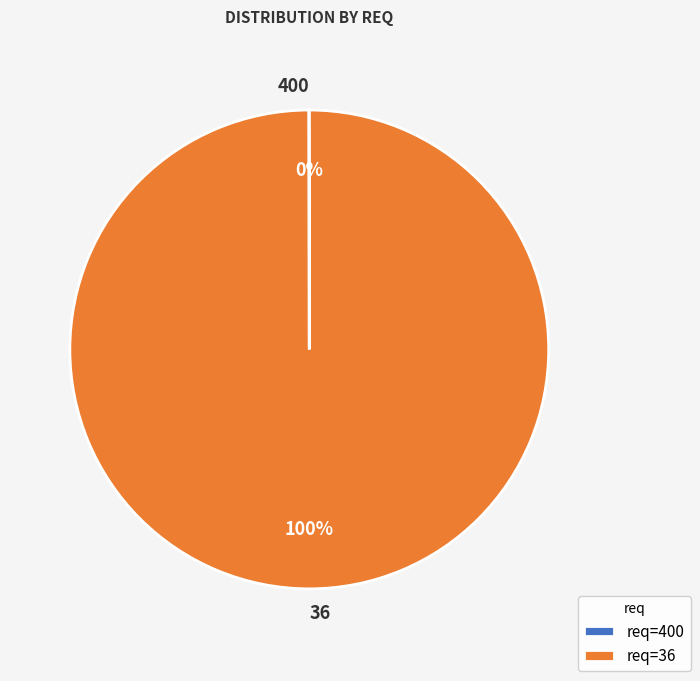

To the nearest percent, what is the average slice percentage?

50%